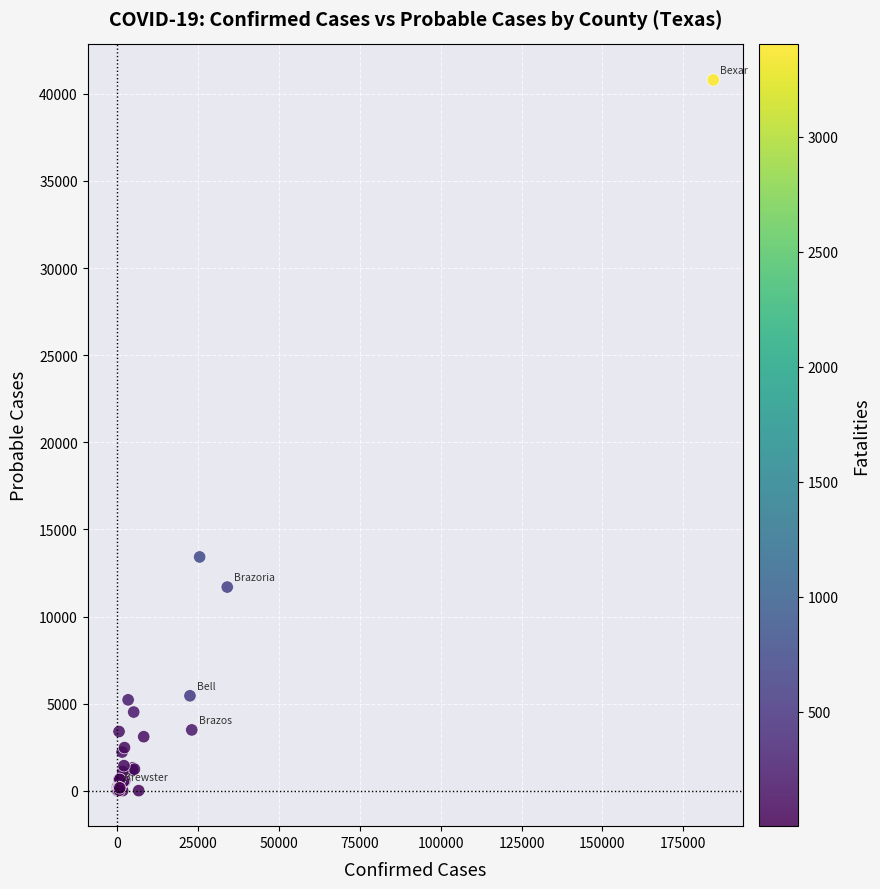

What Y value in the scatter plot is closest to 20402?

13420